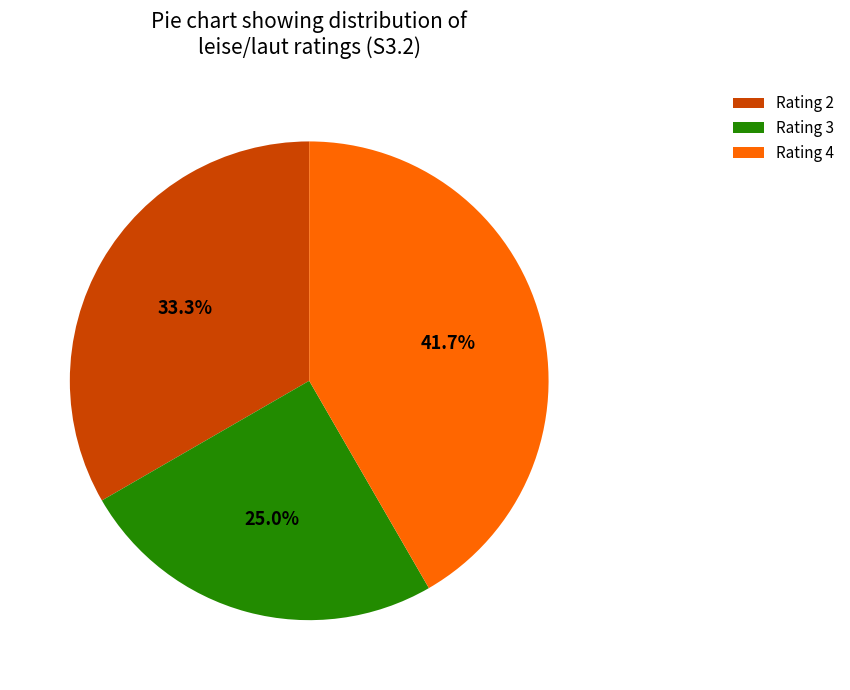

Which slice is the smallest?

Rating 3